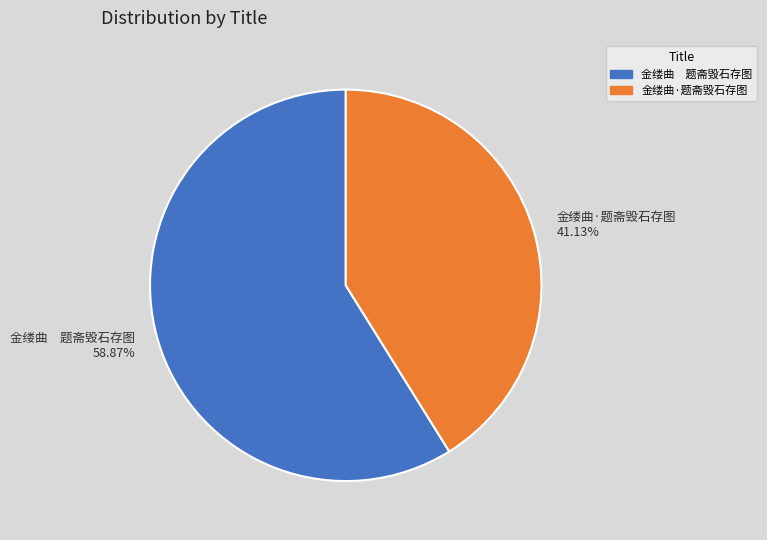

Combined, do 金缕曲 题斋毁石存图 and 金缕曲·题斋毁石存图 account for over 50%?

Yes